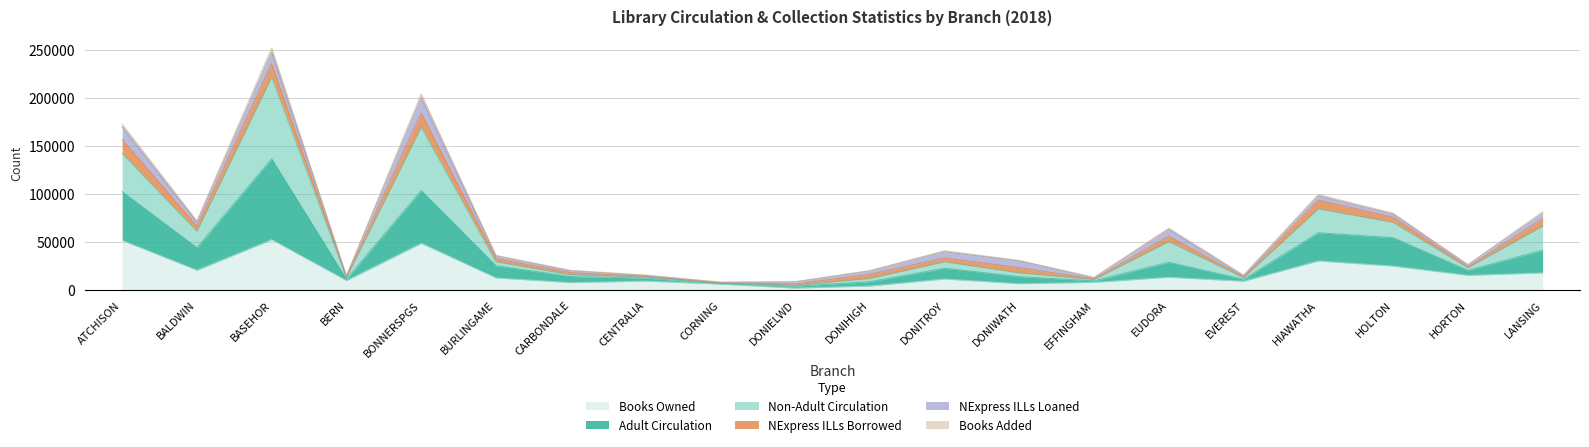

True or false: Books Owned has a value of 4074 at CARBONDALE.

False